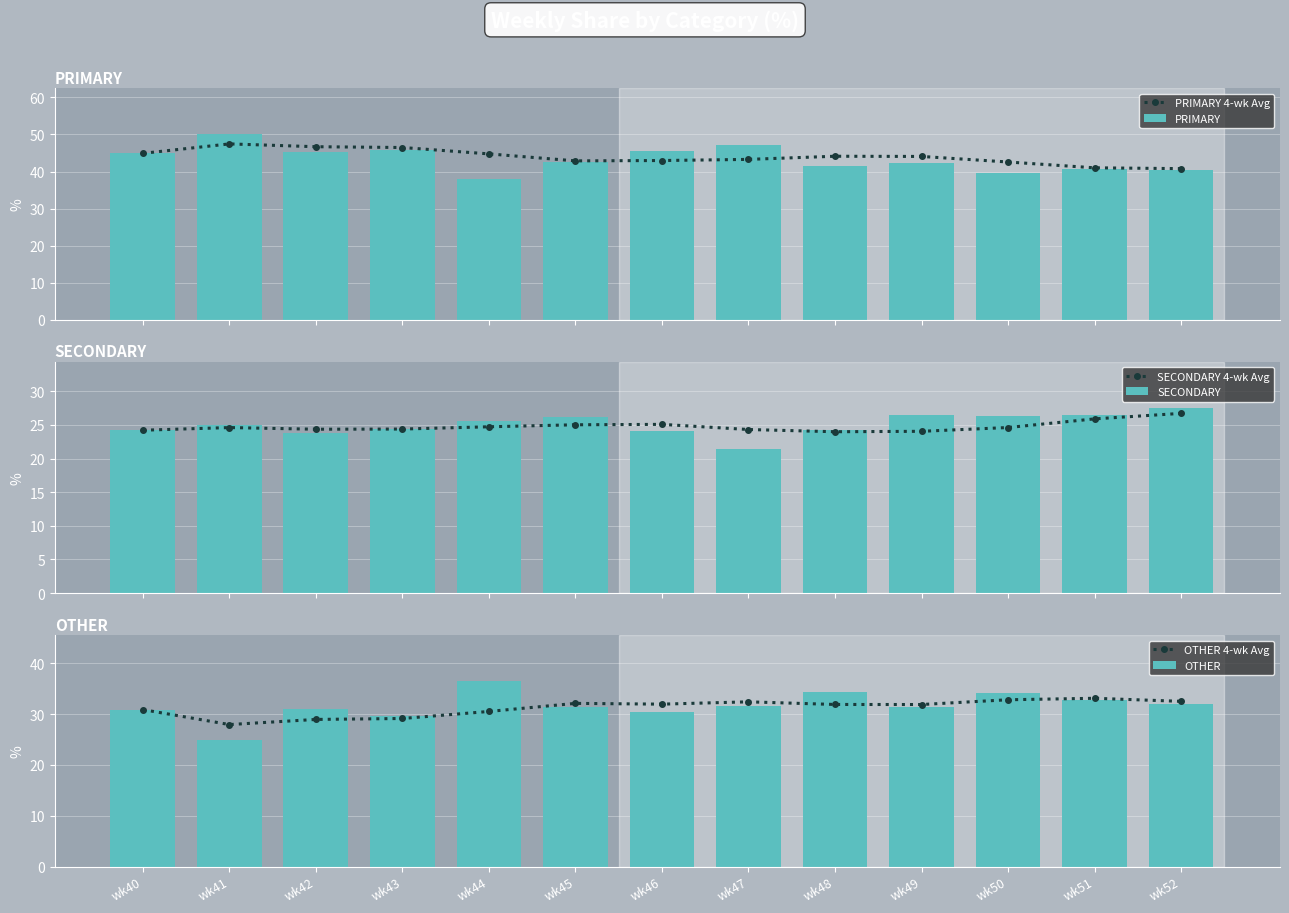

What is the sum of all PRIMARY values?

563.6